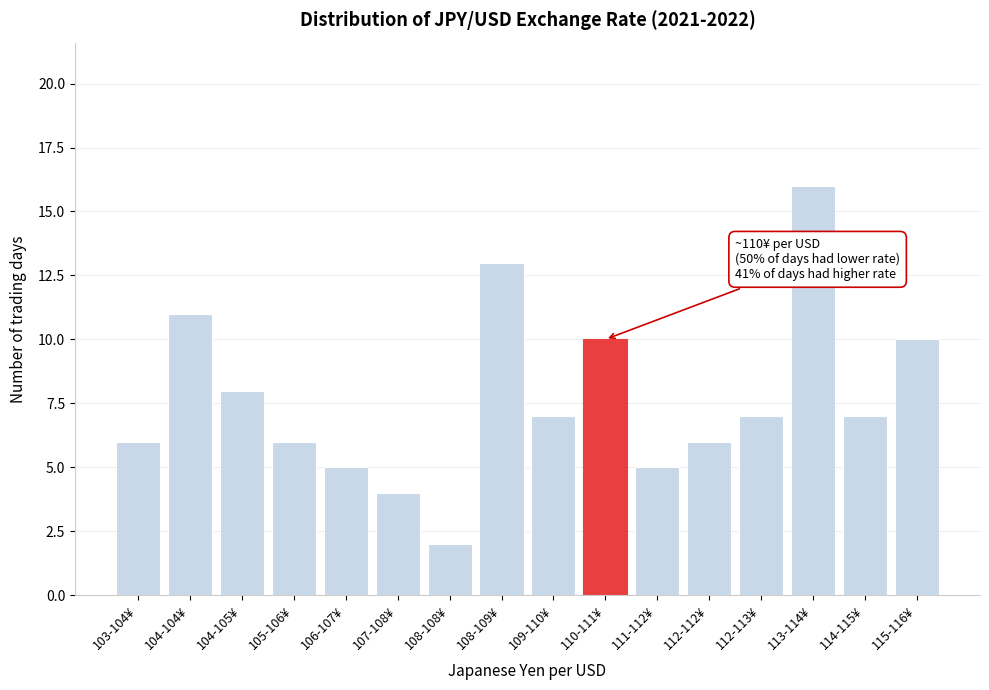

Reading left to right, list all the values displayed in this chart.

103-104¥=6	104-104¥=11	104-105¥=8	105-106¥=6	106-107¥=5	107-108¥=4	108-108¥=2	108-109¥=13	109-110¥=7	110-111¥=10	111-112¥=5	112-112¥=6	112-113¥=7	113-114¥=16	114-115¥=7	115-116¥=10